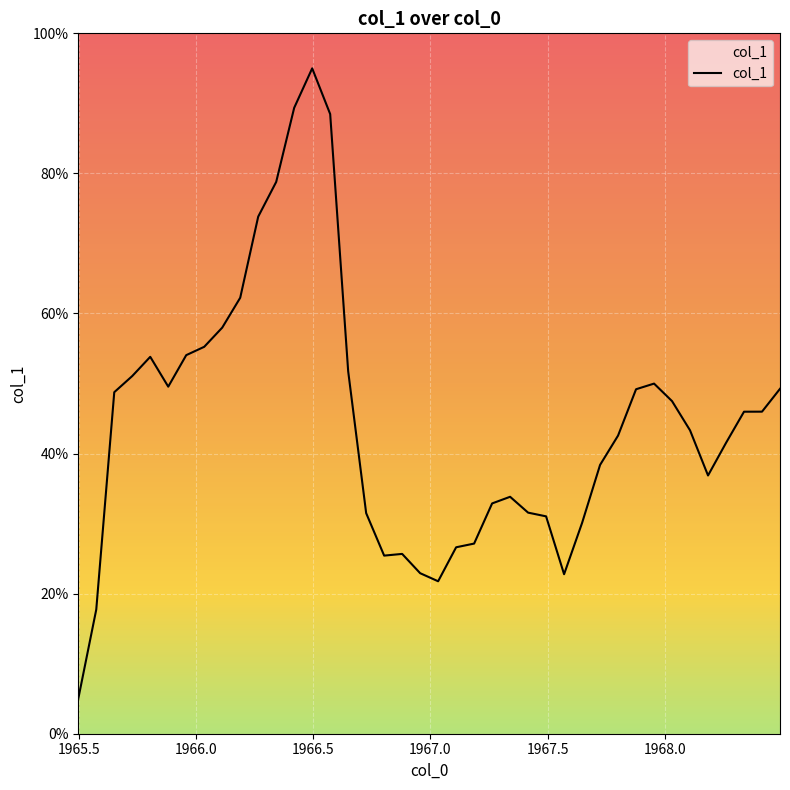

What is the difference between the maximum and minimum values?

90.0